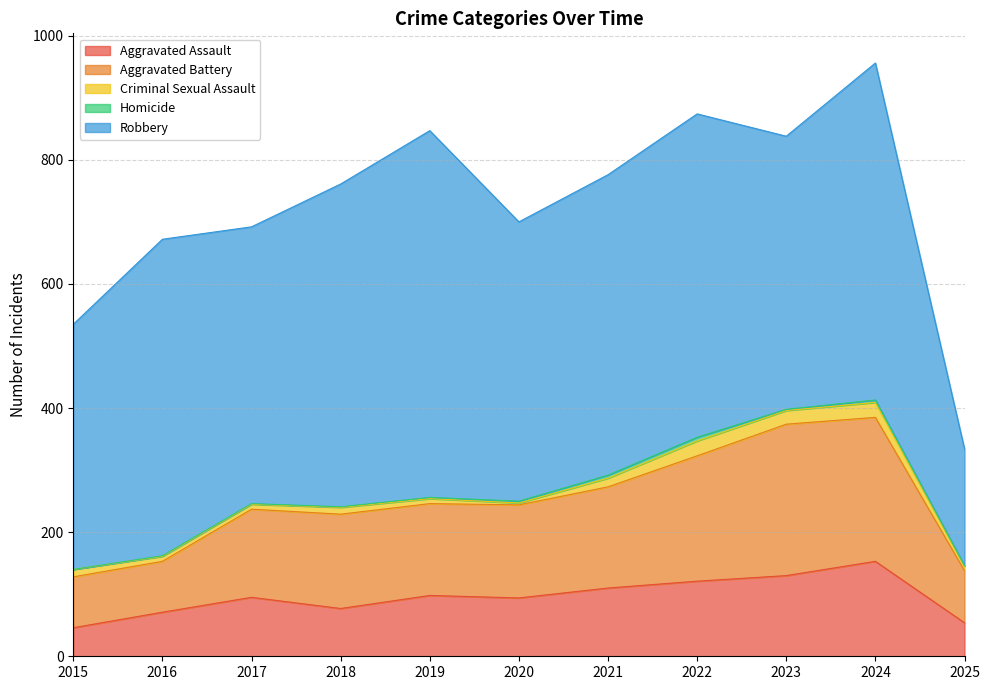

Is it true that Criminal Sexual Assault equals 4 at 2016?

False